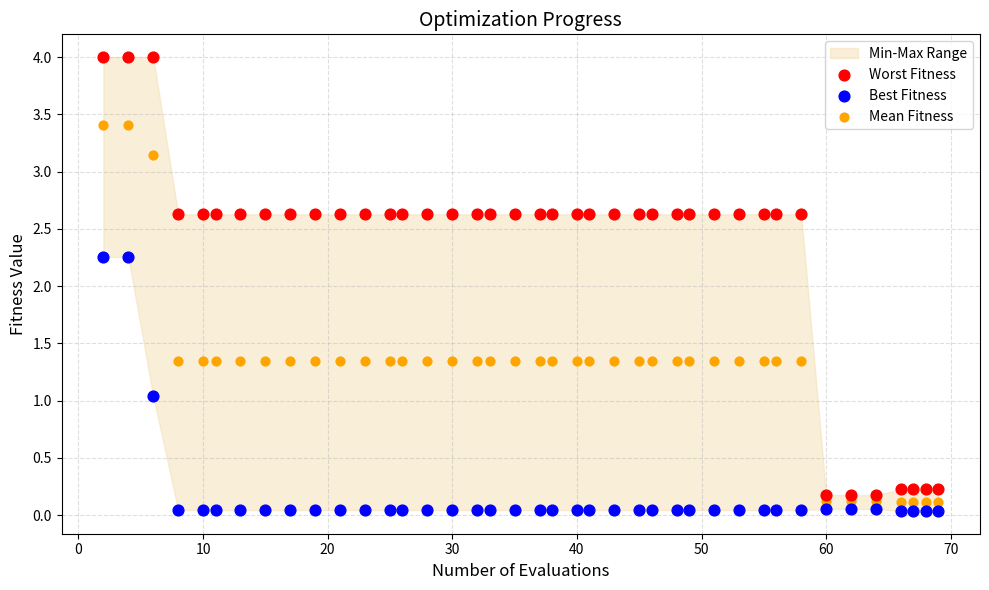

Which series has the largest Y range (max minus min)?

Worst Fitness